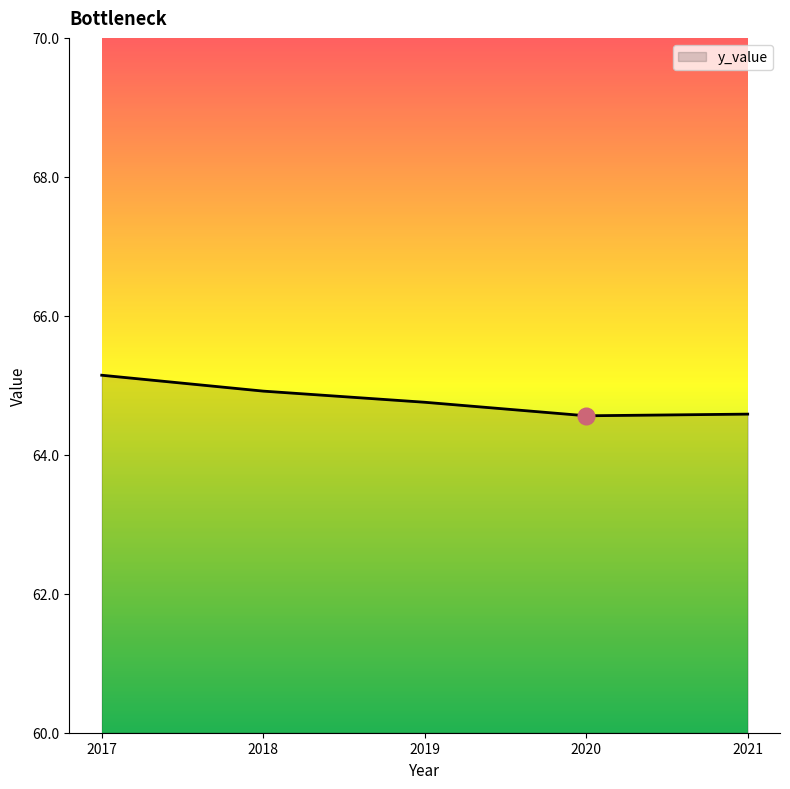

What is the sum of all values?

324.0